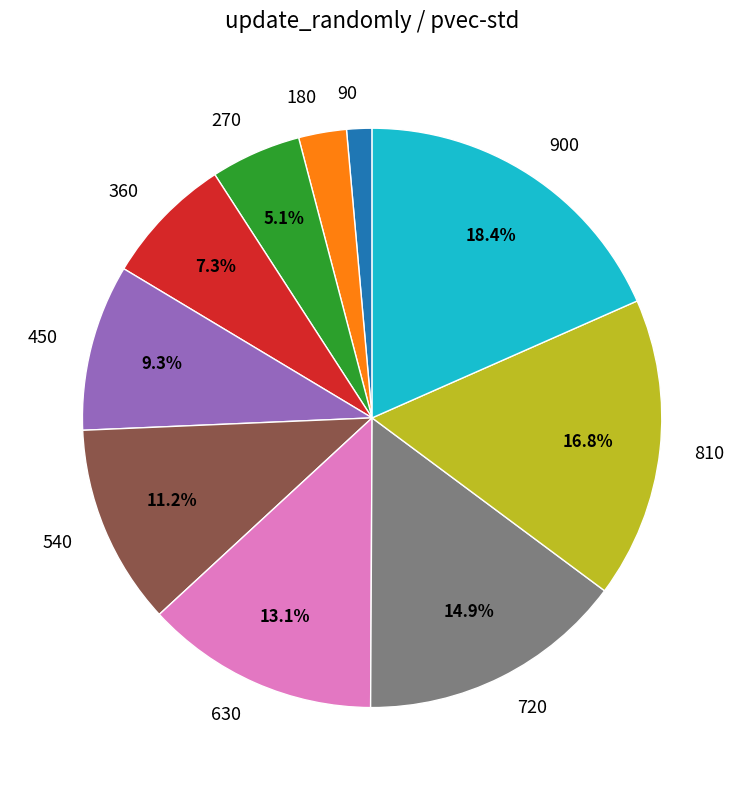

Approximately how many times larger is the value at 450 compared to 810?

0.6